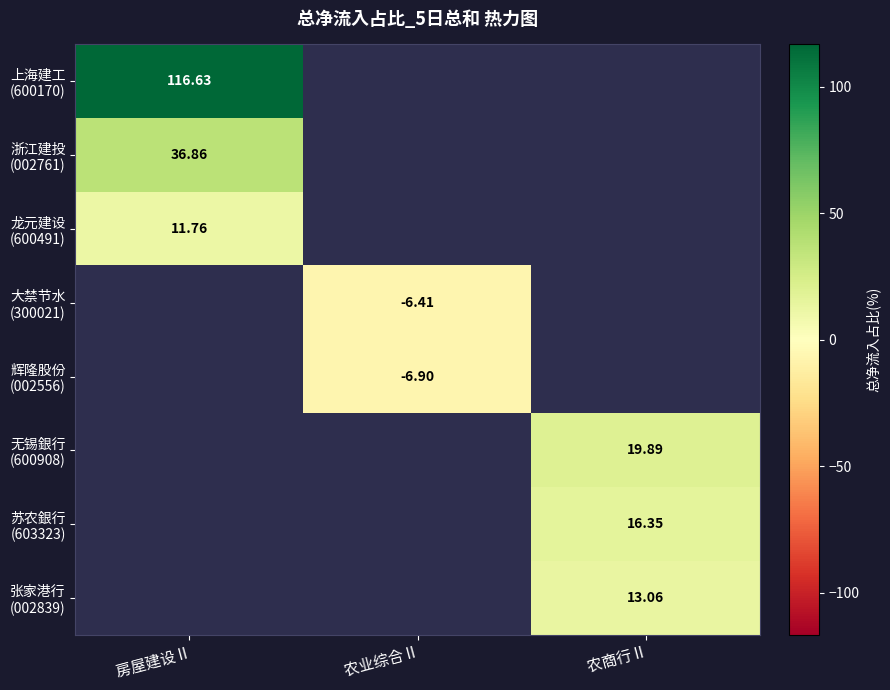

Count the number of categories in the chart.

3